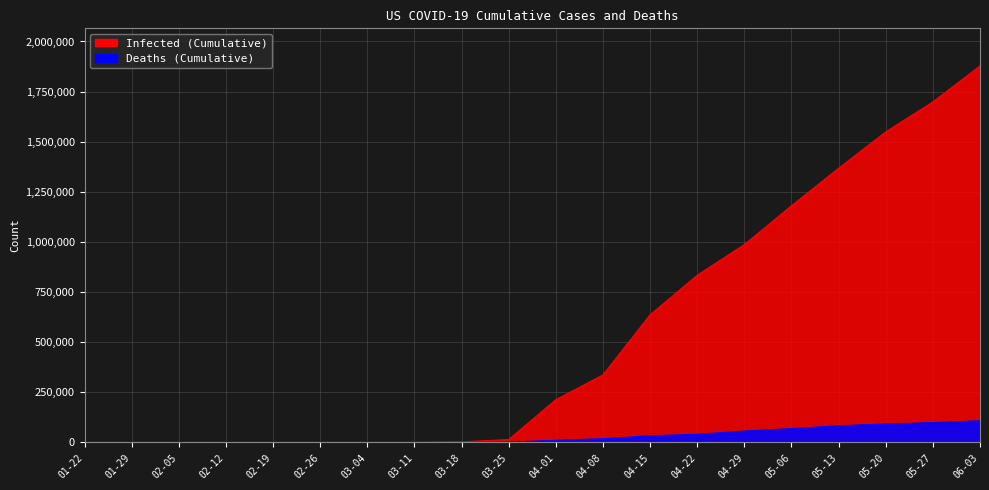

Reading left to right, transcribe all the data shown in this chart.

Infected: 1	5	12	13	15	59	122	568	2952	14250	213144	336673	636350	833836	987160	1180634	1367638	1548727	1698585	1877870
Deaths: 0	0	0	0	0	0	0	19	237	1704	10783	18648	33049	40661	56803	68922	83425	91981	99031	108211